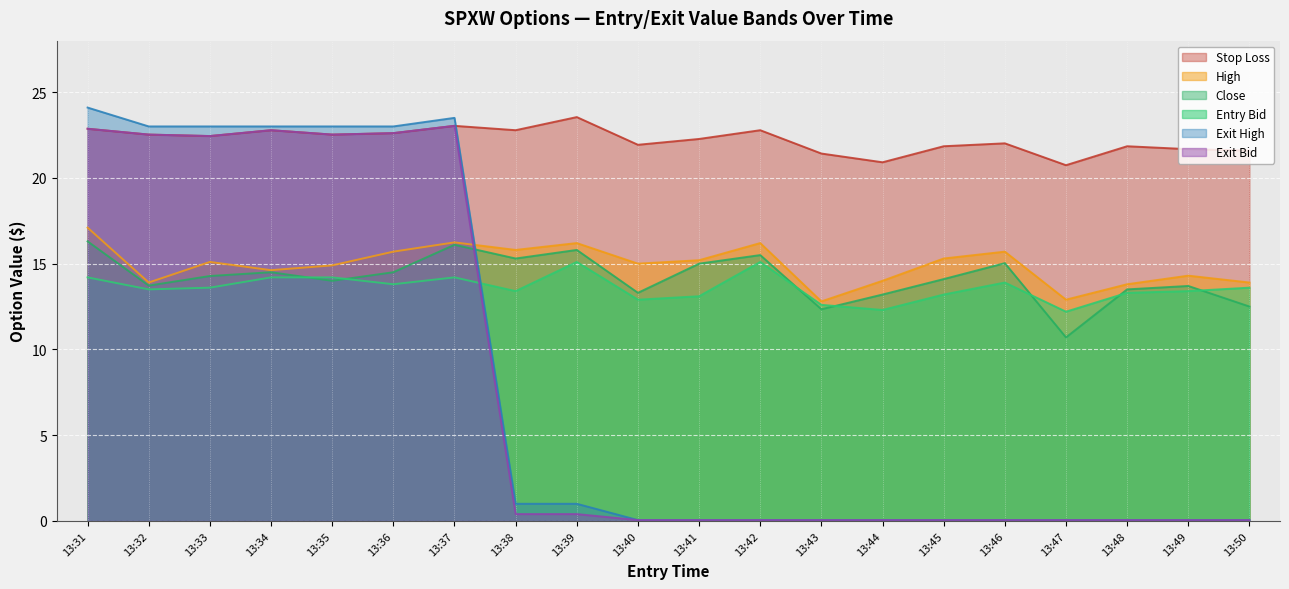

At 13:44, list the series in order from largest to smallest.

sl, high, close, entry_bid, exit_bid, exit_high